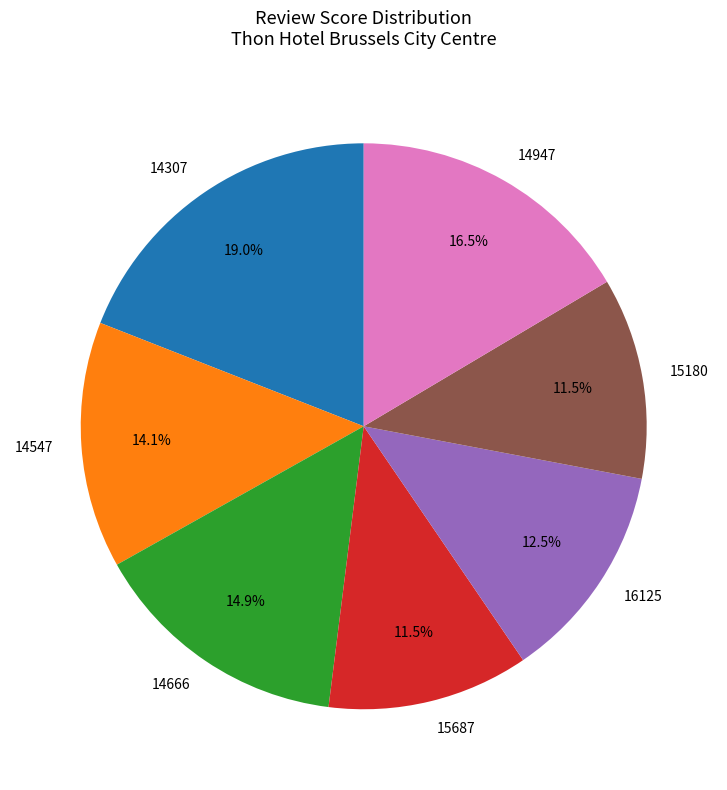

Which category has the biggest portion of the pie?

14307